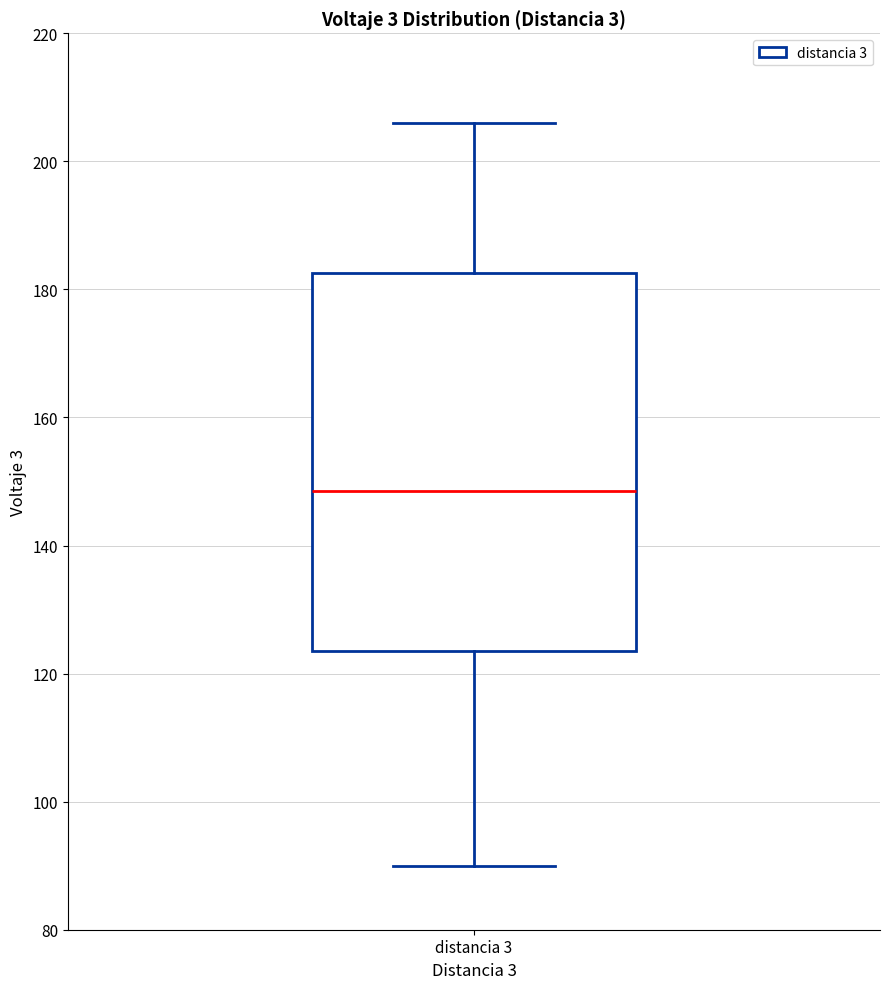

Transcribe this box plot: give where the median line is, the range the box spans, and where the two whiskers end, as read against the y-axis. The values are not printed on the chart, so give them approximately, as read against the axis.

median 148, box 124 to 182, whiskers 90 to 206